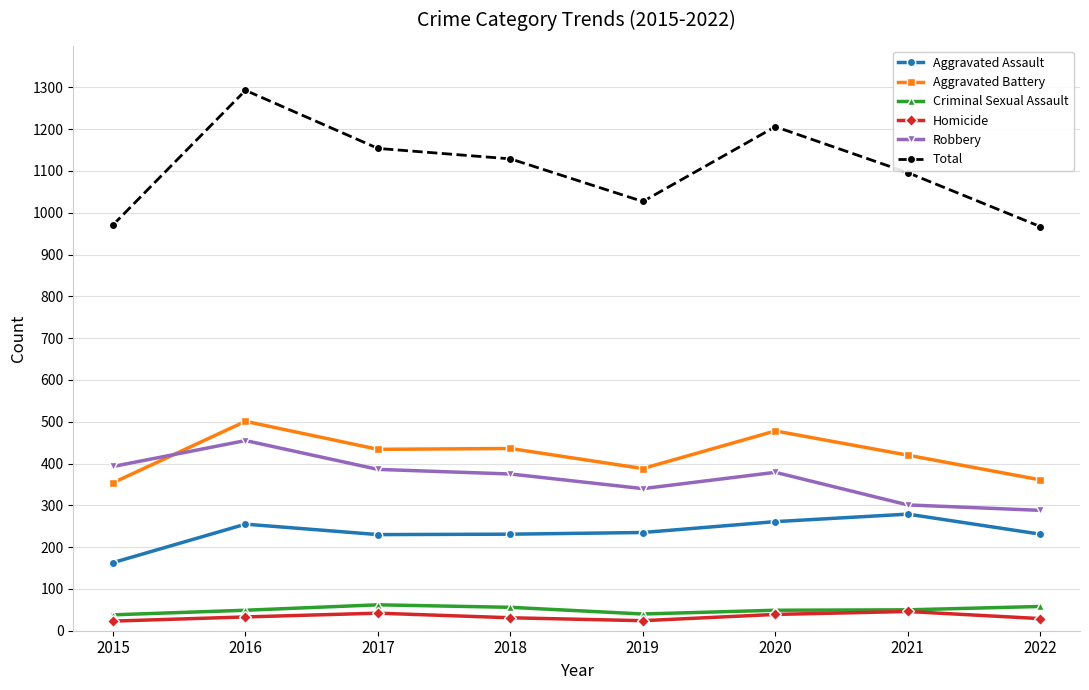

True or false: Aggravated Assault and Total intersect in this chart.

False